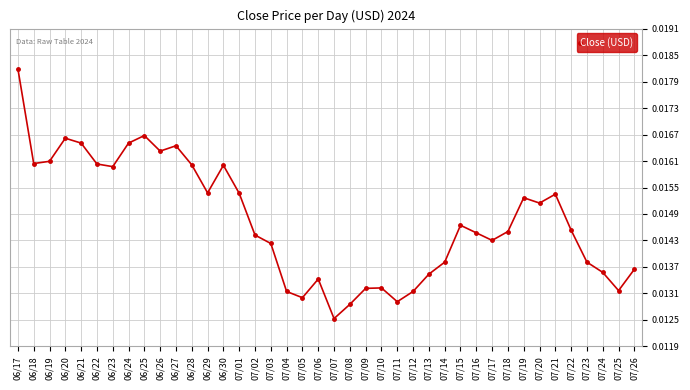

Where is the data nearest to the value 0?

07/07